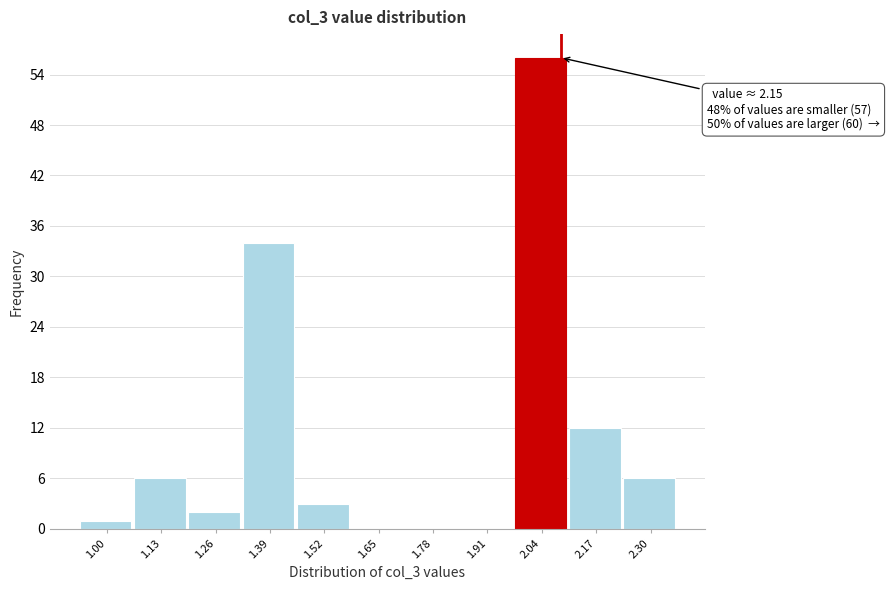

Reading right to left, what are all the values shown in this chart?

2.30=6	2.17=12	2.04=56	1.91=0	1.78=0	1.65=0	1.52=3	1.39=34	1.26=2	1.13=6	1.00=1